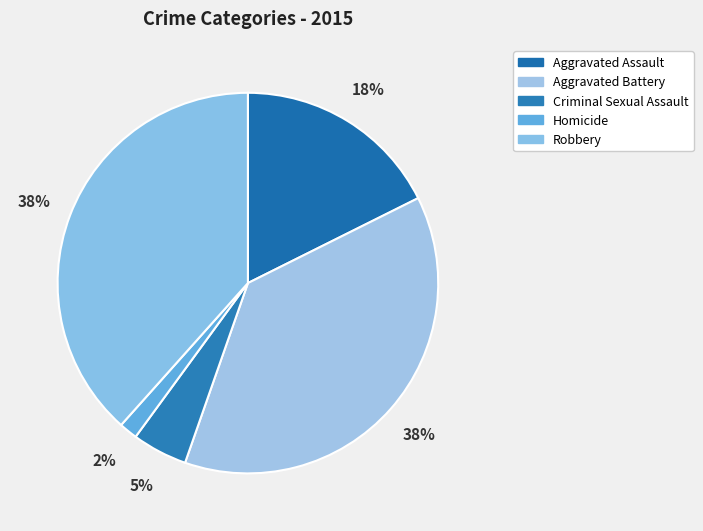

To the nearest percent, what portion does Aggravated Assault represent?

18%